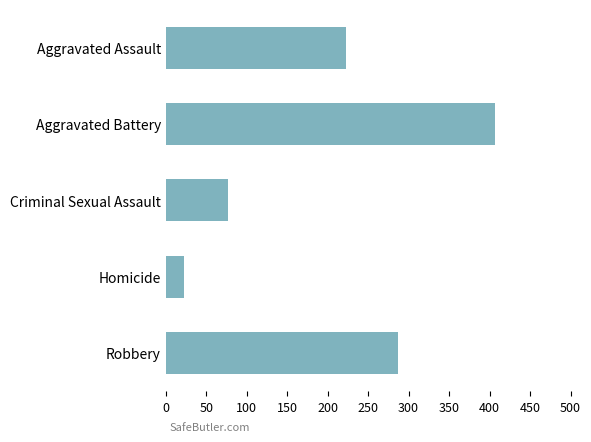

Is it true that the value at Robbery is 287?

True